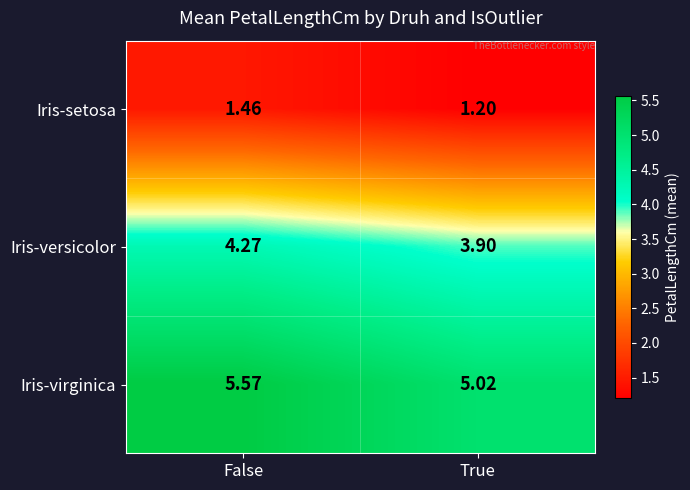

At which category does the chart reach its peak across all series?

False